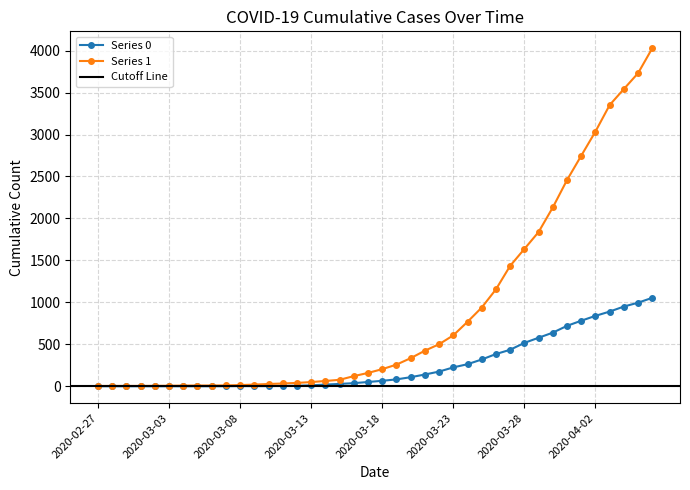

What is the label of the 18th point from the left?

2020-03-15